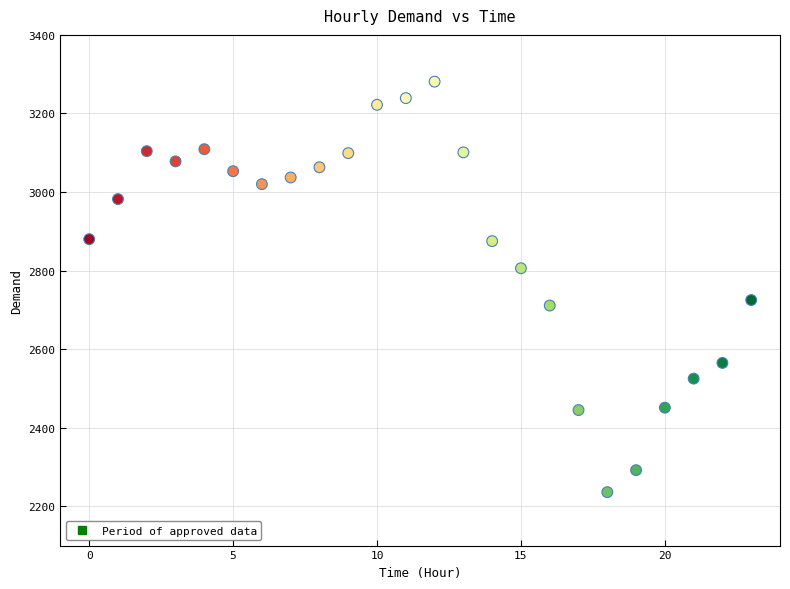

What is the range of Y values (max minus min)?

1045